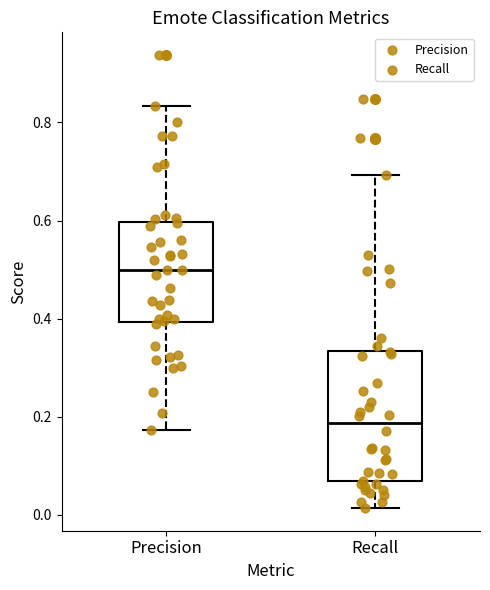

Comparing the boxes themselves (not the whiskers), which one is the tallest?

Recall